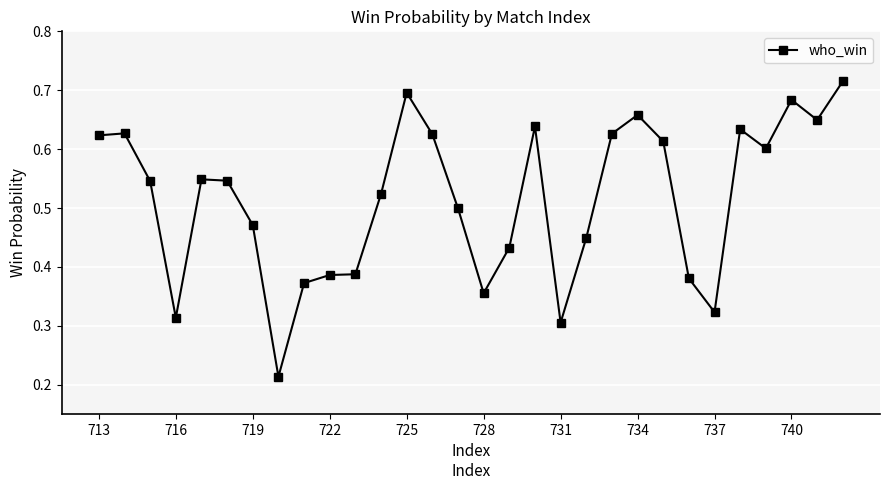

True or false: the data has more than 1 interior local peaks.

True